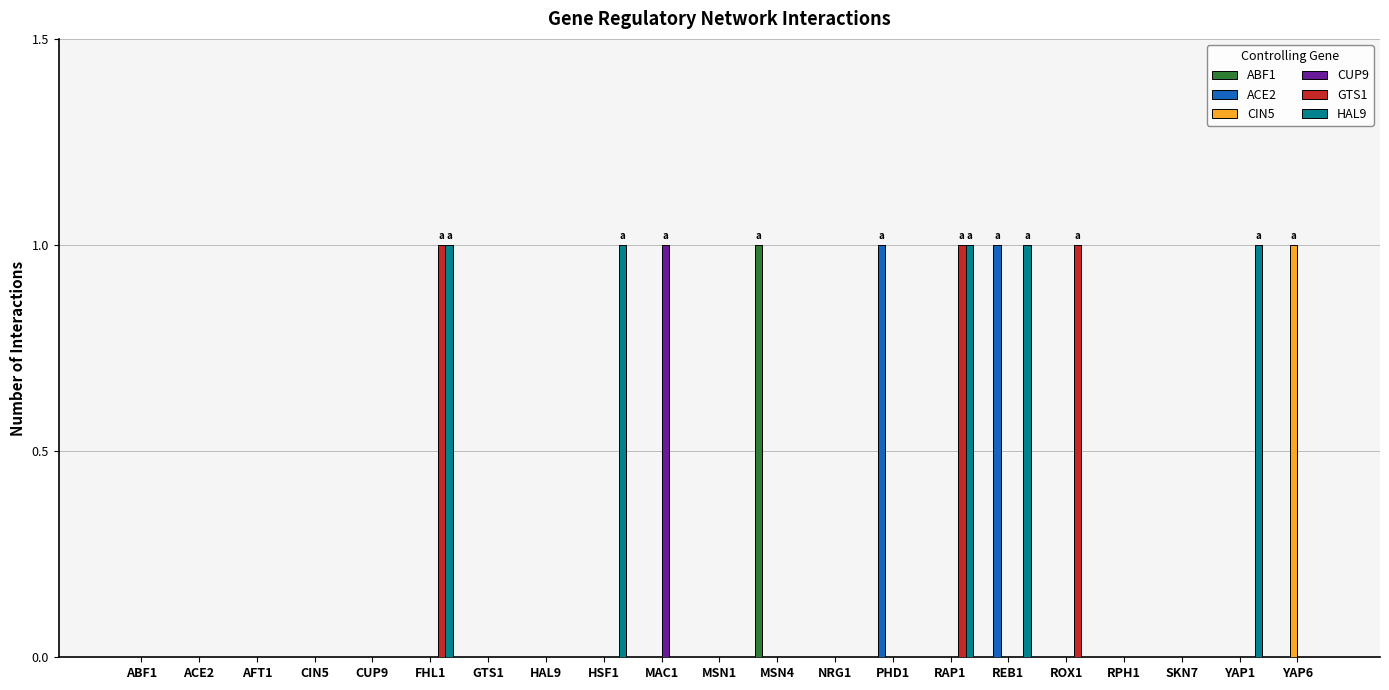

Does the chart contain stacked bars?

No